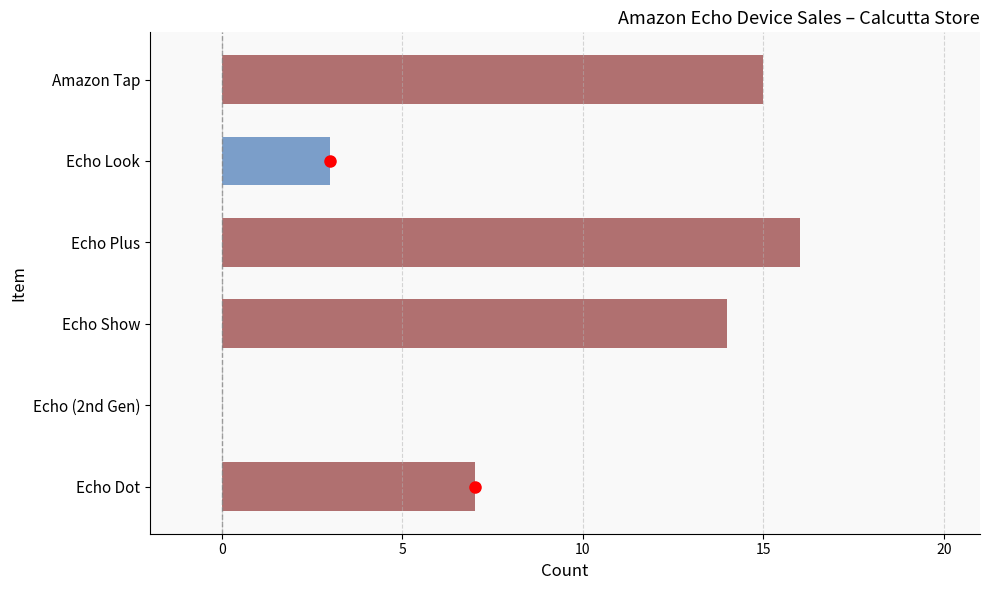

Reading top to bottom, list all the values displayed in this chart.

Amazon Tap=15	Echo Look=3	Echo Plus=16	Echo Show=14	Echo (2nd Gen)=0	Echo Dot=7